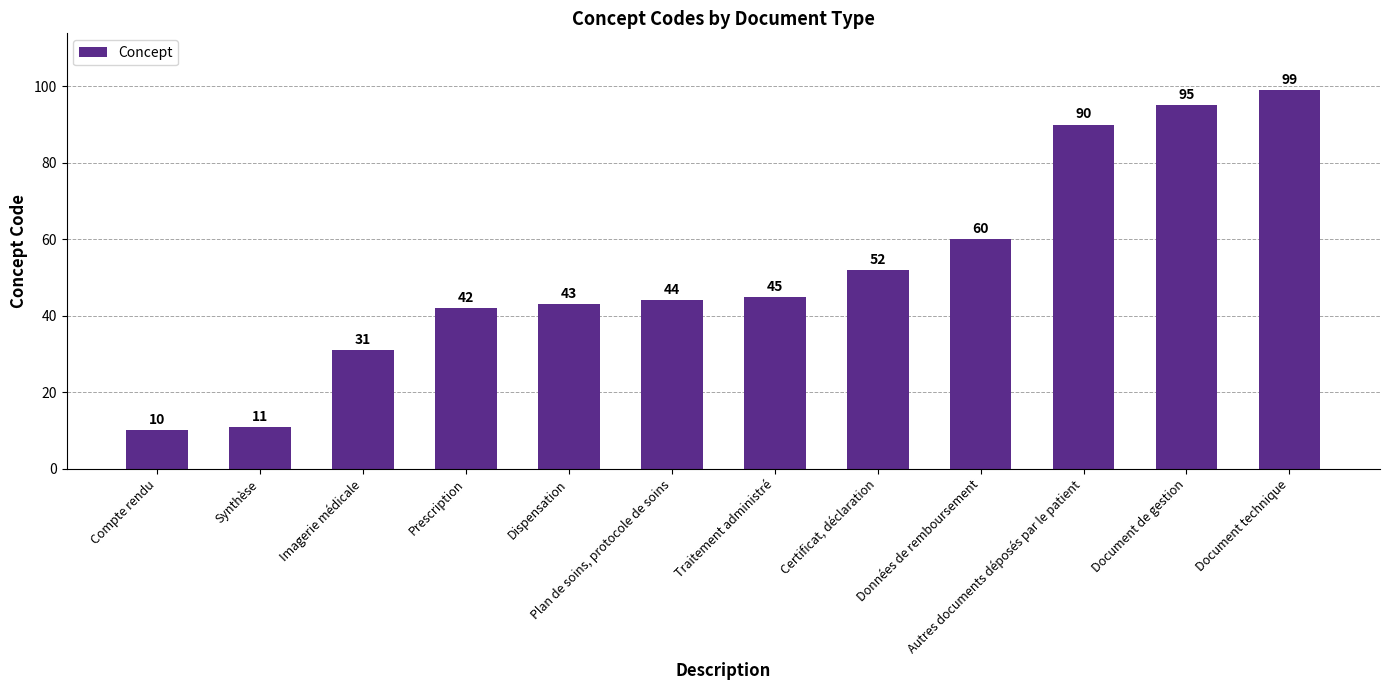

What is the label of the 8th bar from the left?

Certificat, déclaration